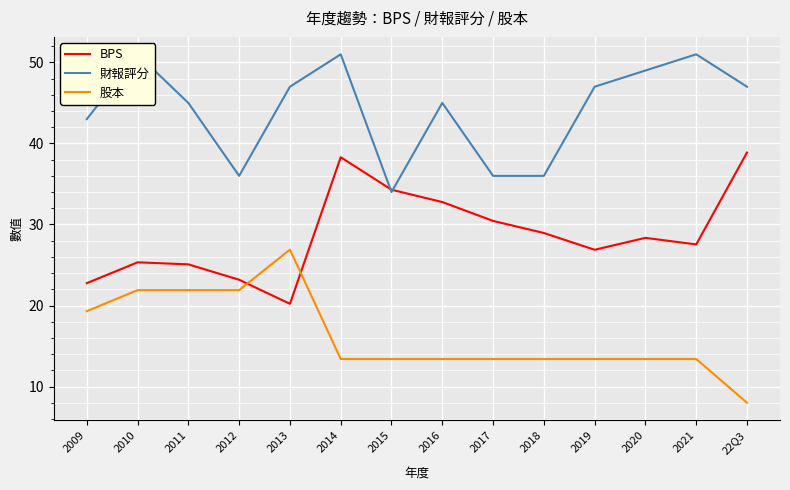

Which series has the largest total across all categories?

財報評分